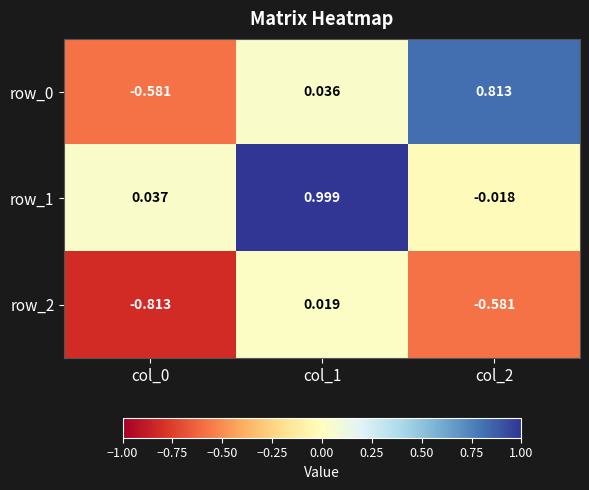

List the labels in order of row_0 value, largest first.

col_2, col_1, col_0